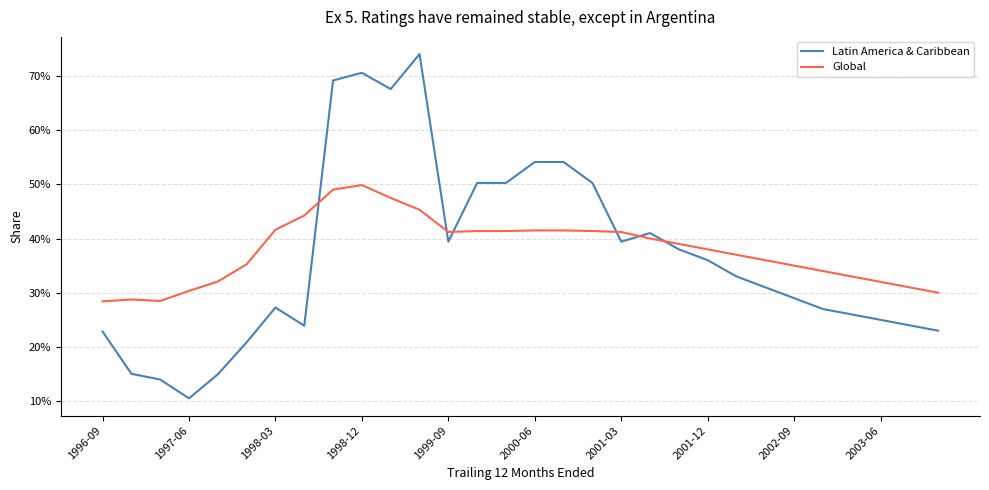

What are all the series names shown in the legend?

Latin America & Caribbean, Global